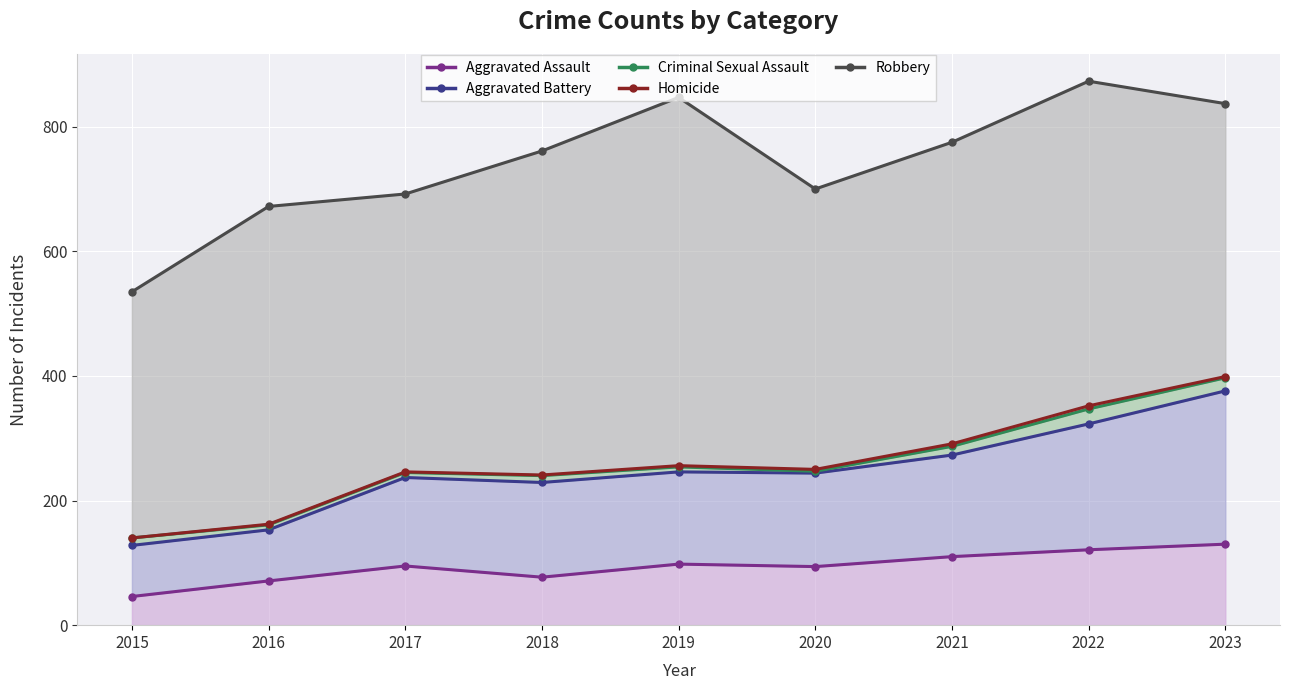

What is the maximum value shown in the chart?

873